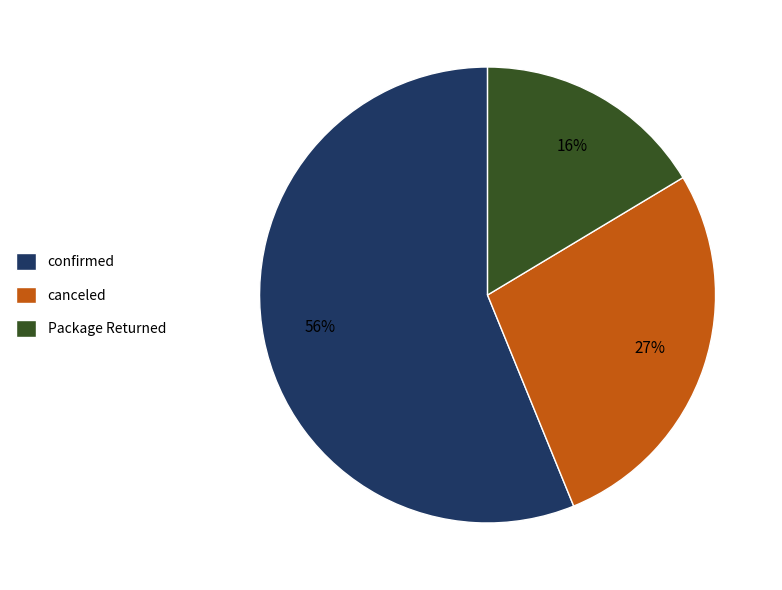

Is there a majority slice in this chart?

Yes